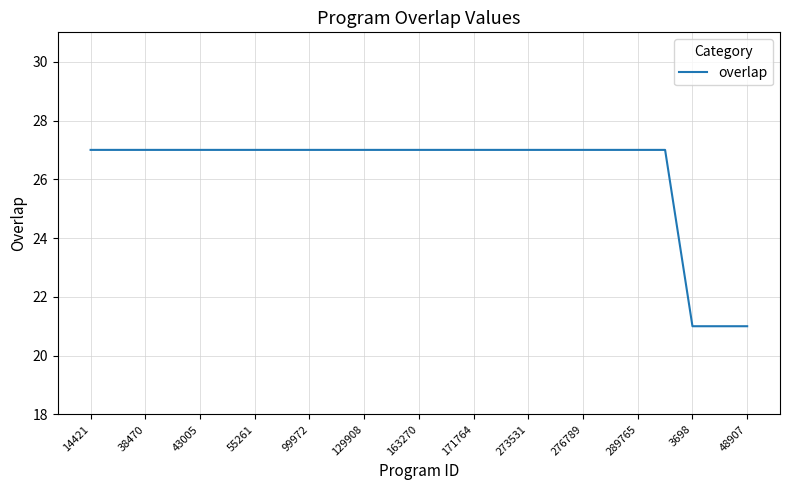

What is the maximum value shown in the chart?

27